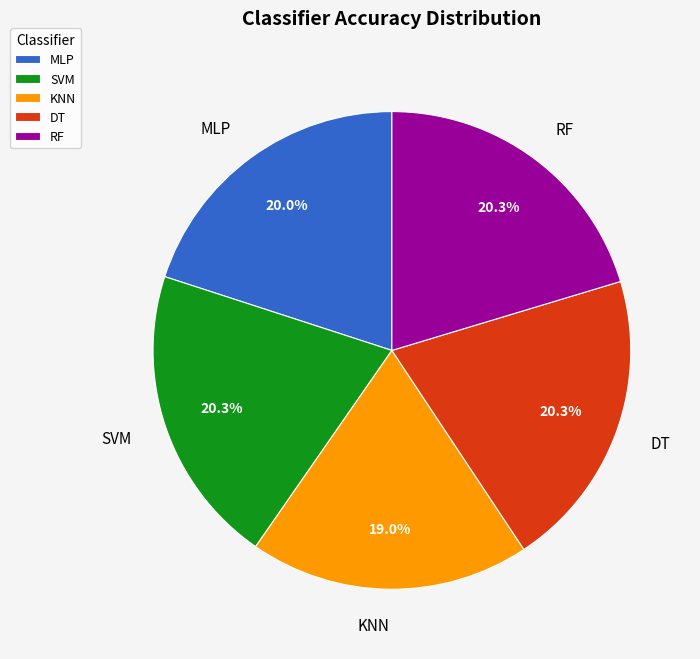

To the nearest percent, what is the difference between the RF and KNN slice percentages?

1%